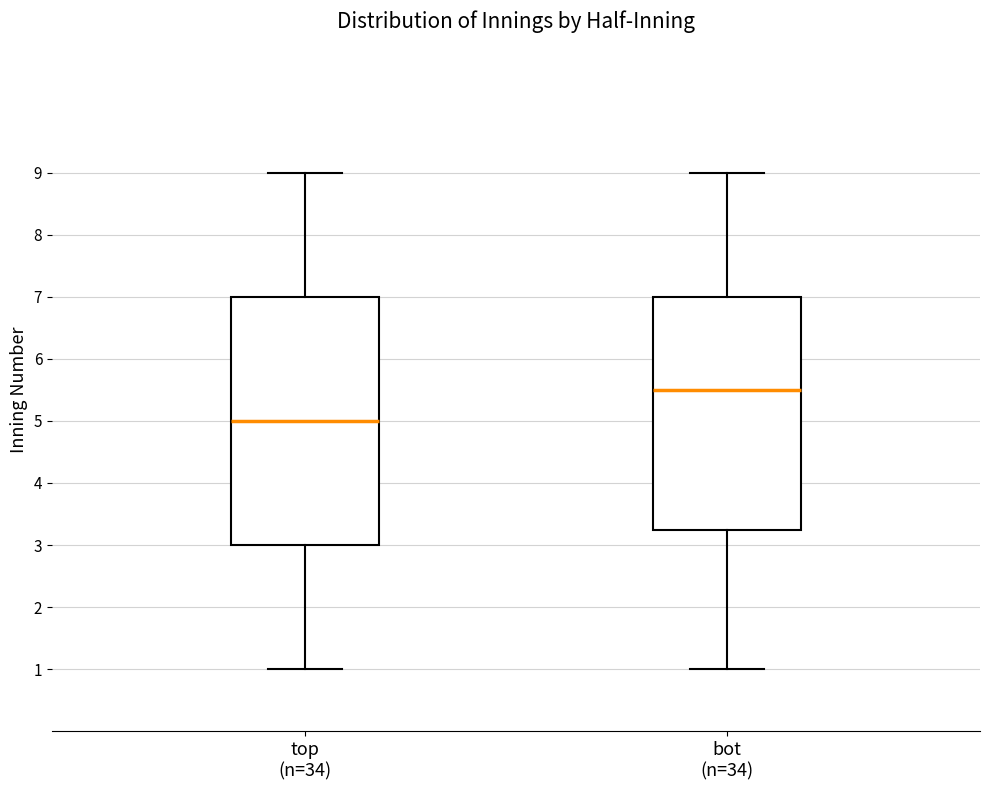

Reading left to right, read every box against the y-axis: the position of its median line, the range the box covers, and the ends of its whiskers. The values are not printed on the chart, so give them approximately, as read against the axis.

top (n=34): median 5.0, box 3.0 to 7.0, whiskers 1.0 to 9.0
bot (n=34): median 5.5, box 3.3 to 7.0, whiskers 1.0 to 9.0